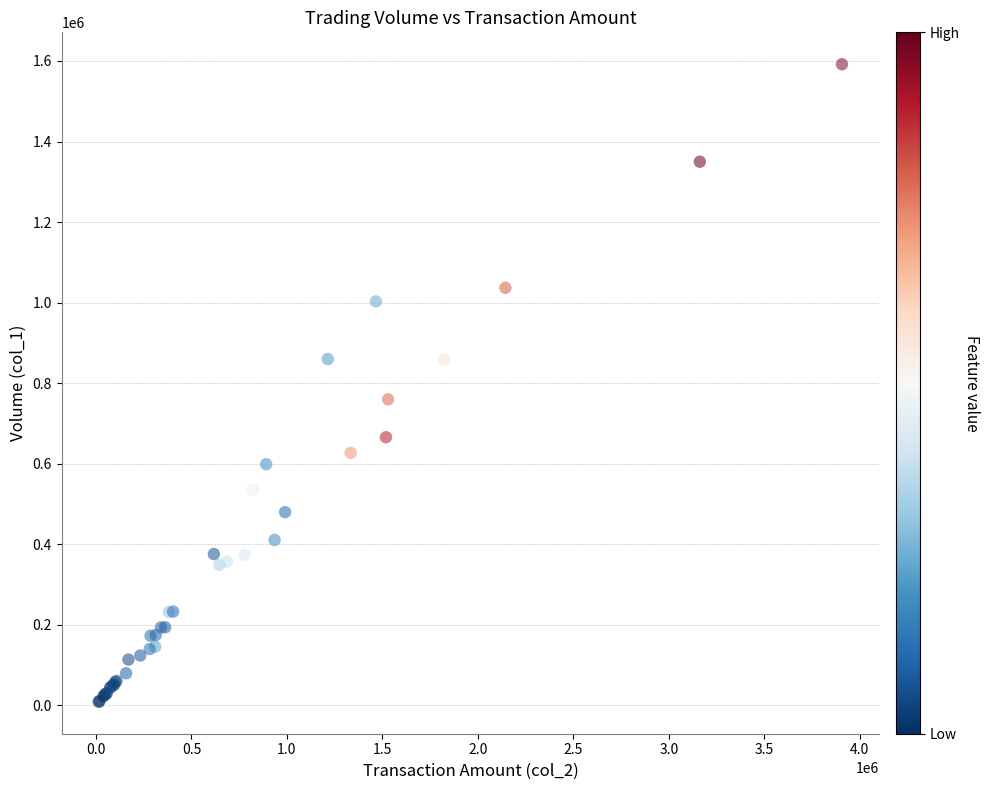

What Y value in the scatter plot is closest to 800500?

760000